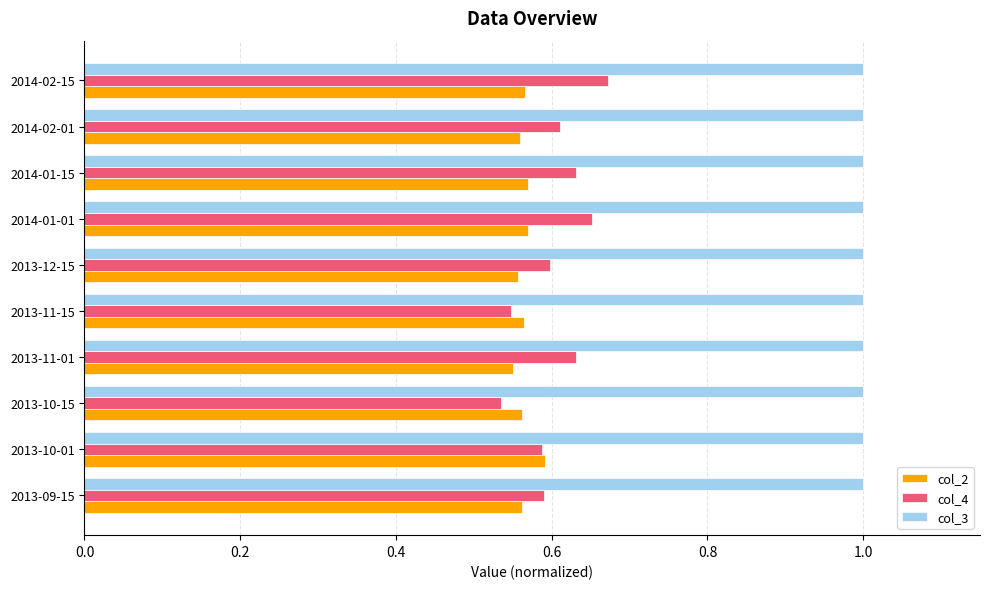

Which series has the widest spread of values?

col_4